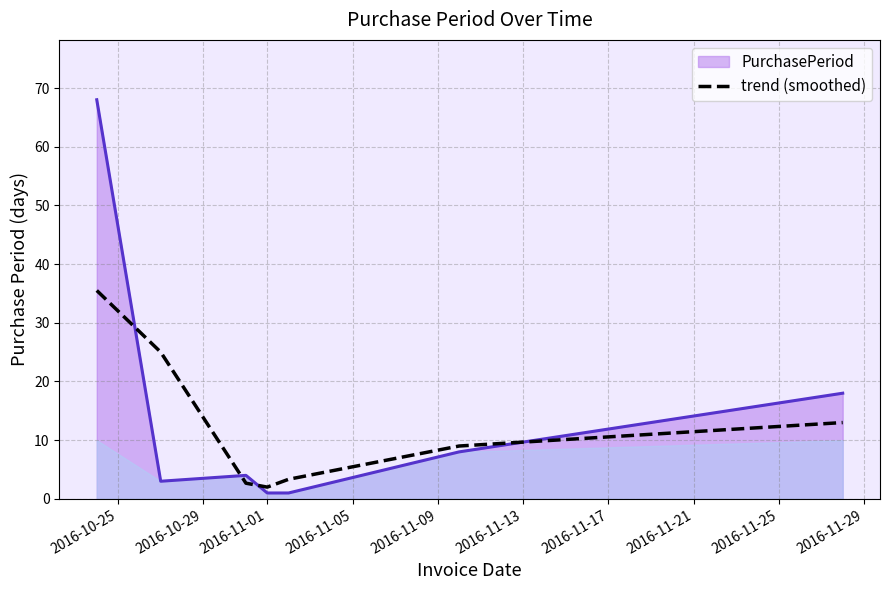

What is the maximum value for trend (smoothed)?

35.5